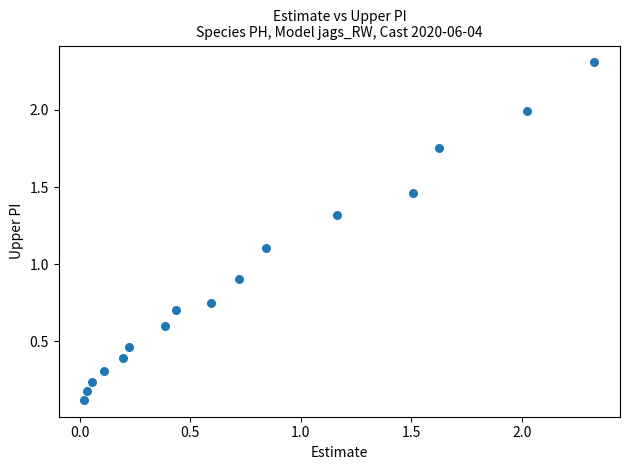

What is the range of Y values (max minus min)?

2.2